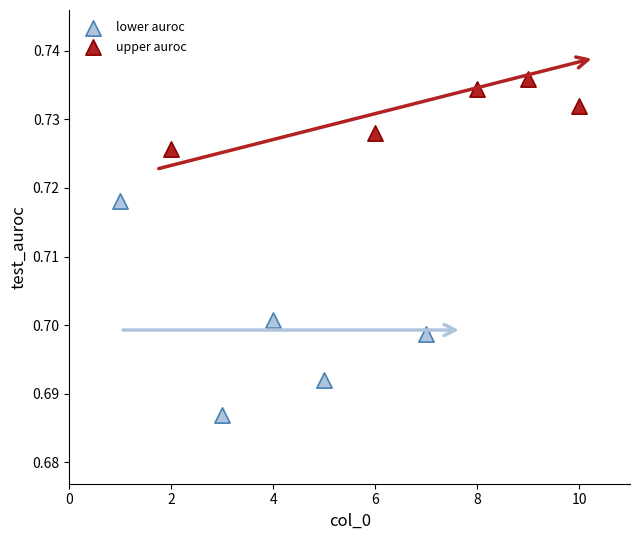

Which series has the widest spread of Y values?

lower auroc